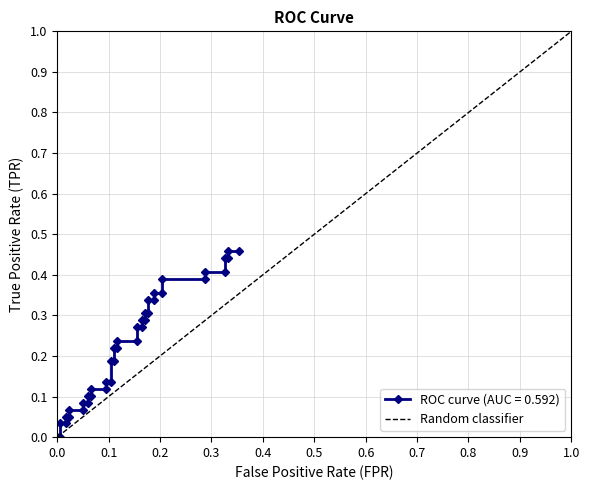

True or false: there are more than 1 points higher than both neighbors.

False